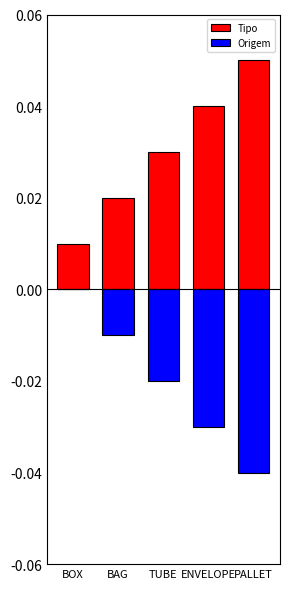

What position from the left is BAG?

2